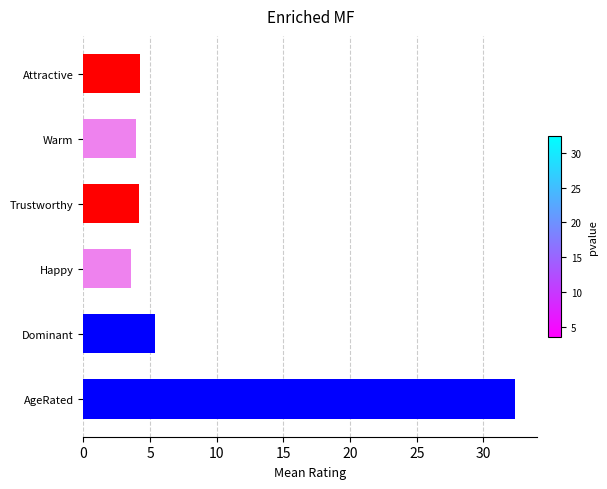

How many data points does each series have?

6